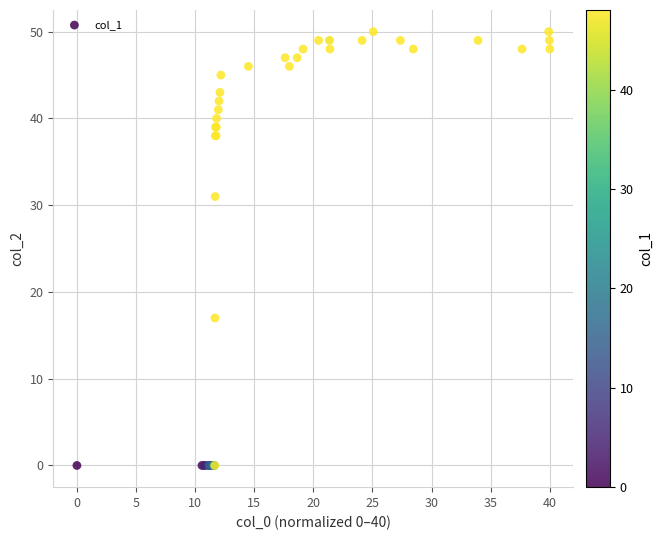

What Y value in the scatter plot is closest to 25?

31